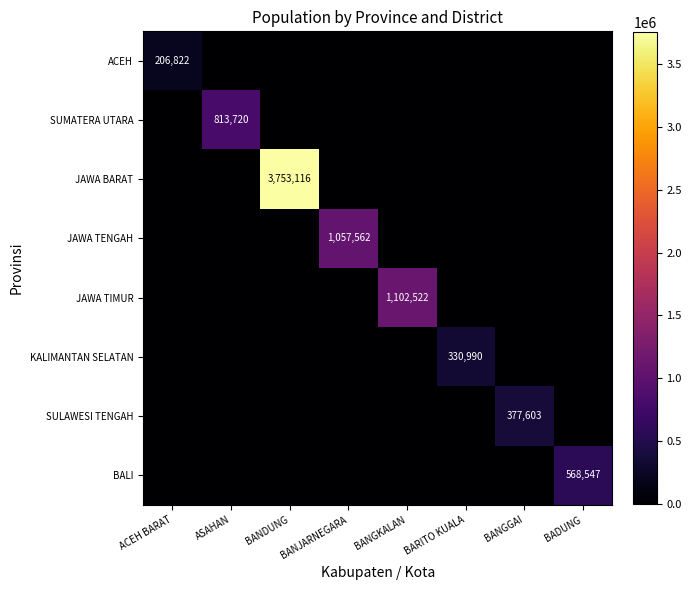

Rank the categories by SULAWESI TENGAH value from highest to lowest.

BANGGAI, ACEH BARAT, ASAHAN, BANDUNG, BANJARNEGARA, BANGKALAN, BARITO KUALA, BADUNG